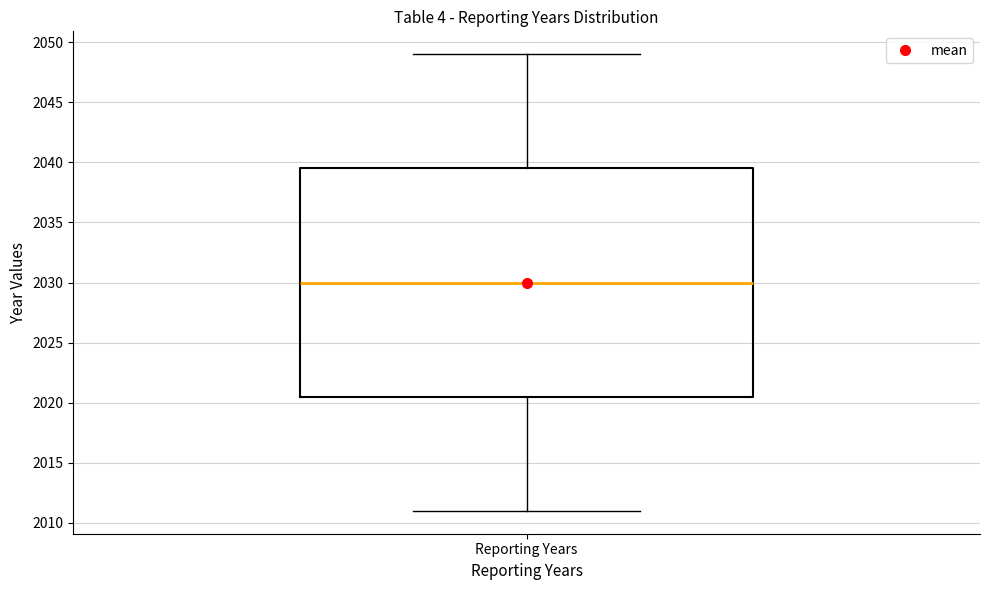

Where is the upper edge of the box for Reporting Years on the y-axis? The values are not printed on the chart, so give them approximately, as read against the axis.

2039.5